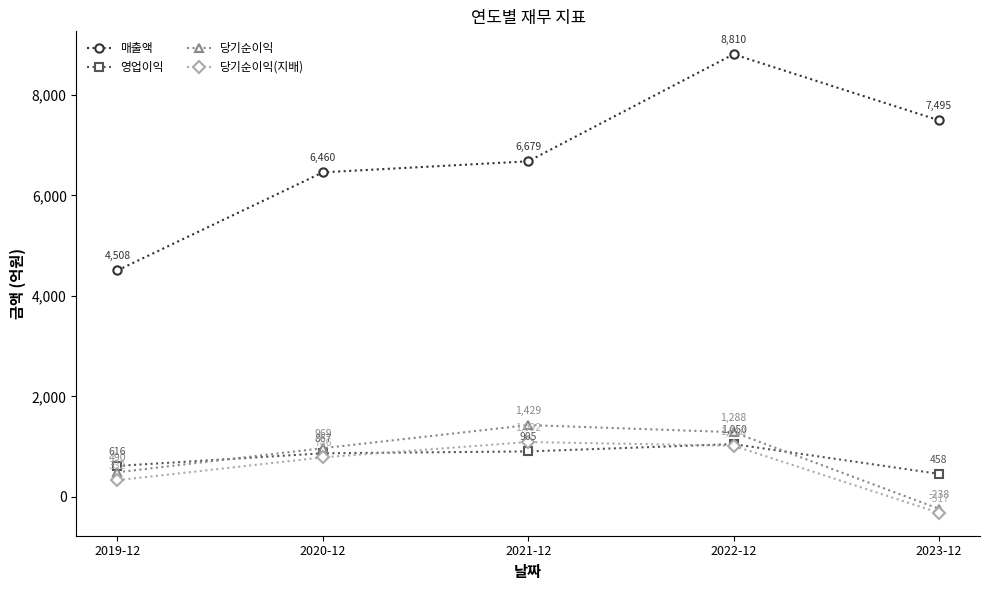

Read the 당기순이익(지배) value at 2019-12.

332